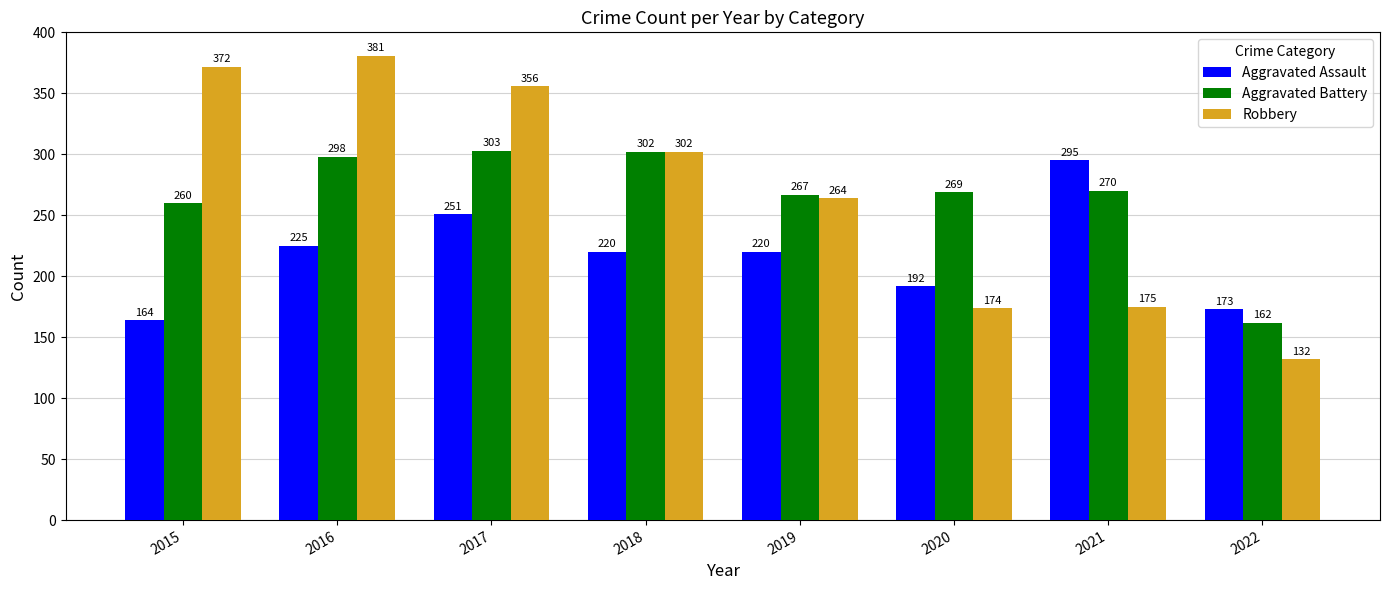

What value does the Robbery series have at 2018, to the nearest 5?

300